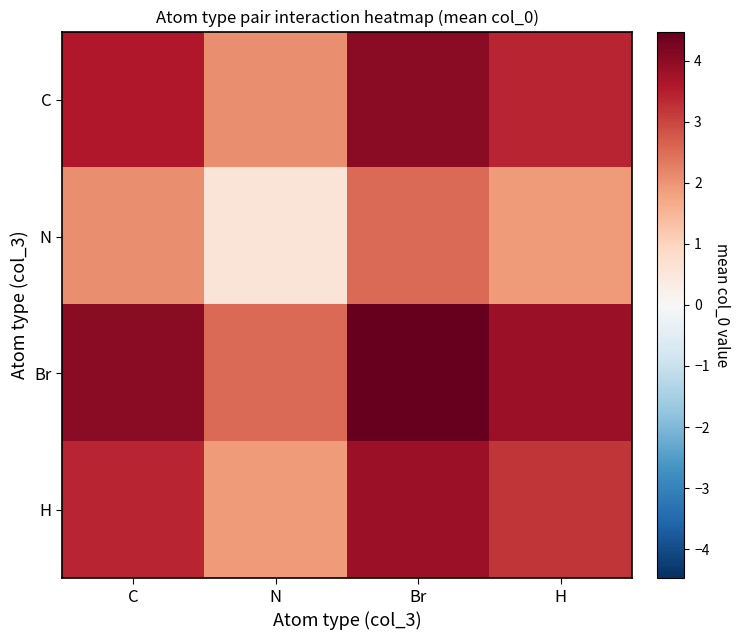

How many distinct data groups are displayed?

4